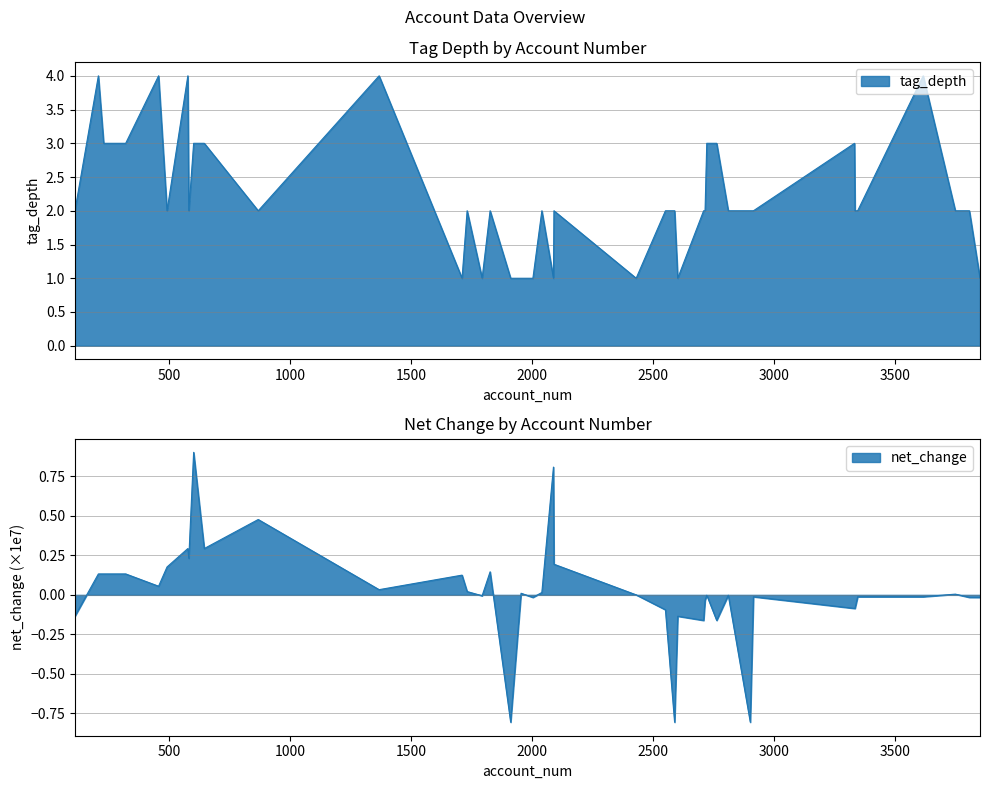

Does the chart display data point markers on the line(s)?

No